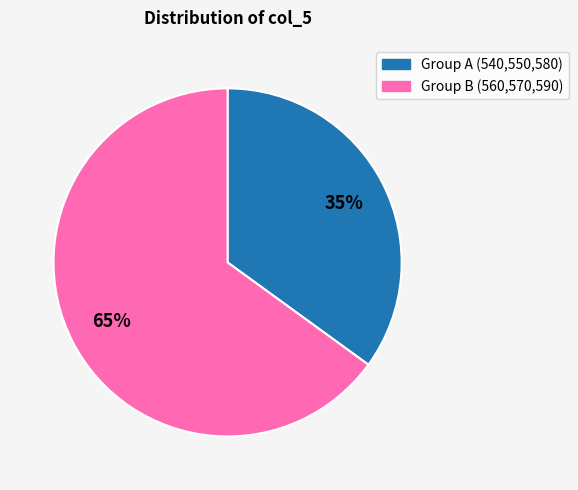

Does any single category account for the majority?

Yes